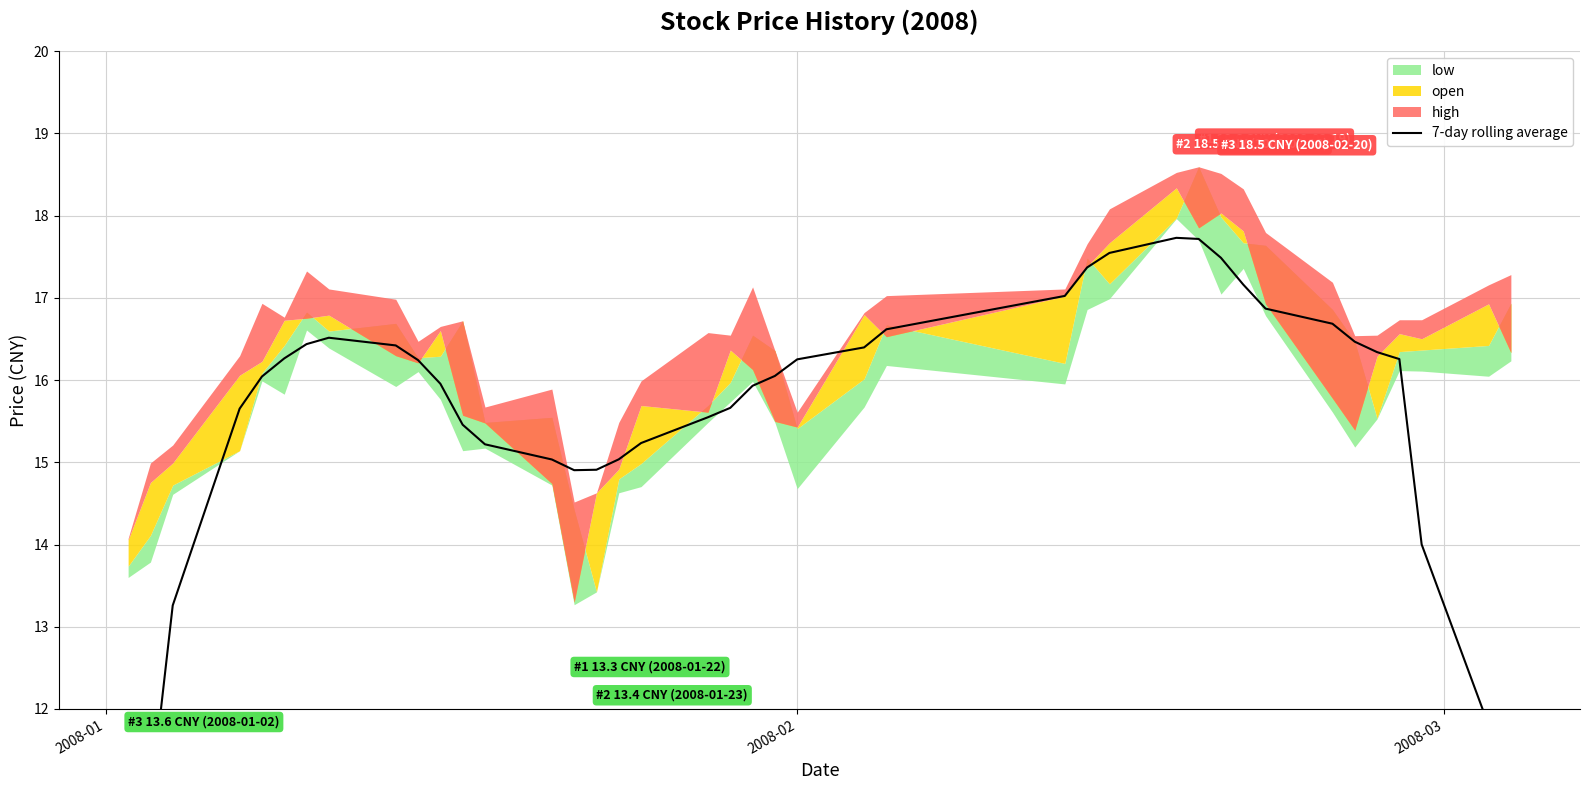

What is the value of the 11th point from the left?

16.0